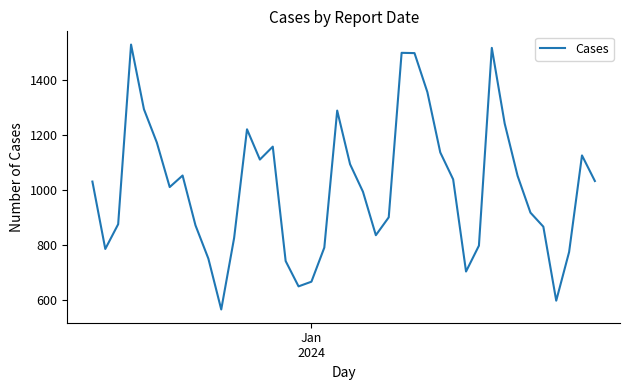

What is the maximum value shown in the chart?

1529